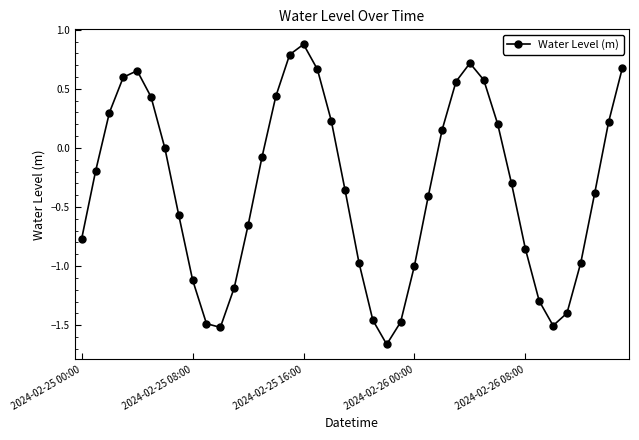

What is the value of the 32nd point from the left?

-0.3